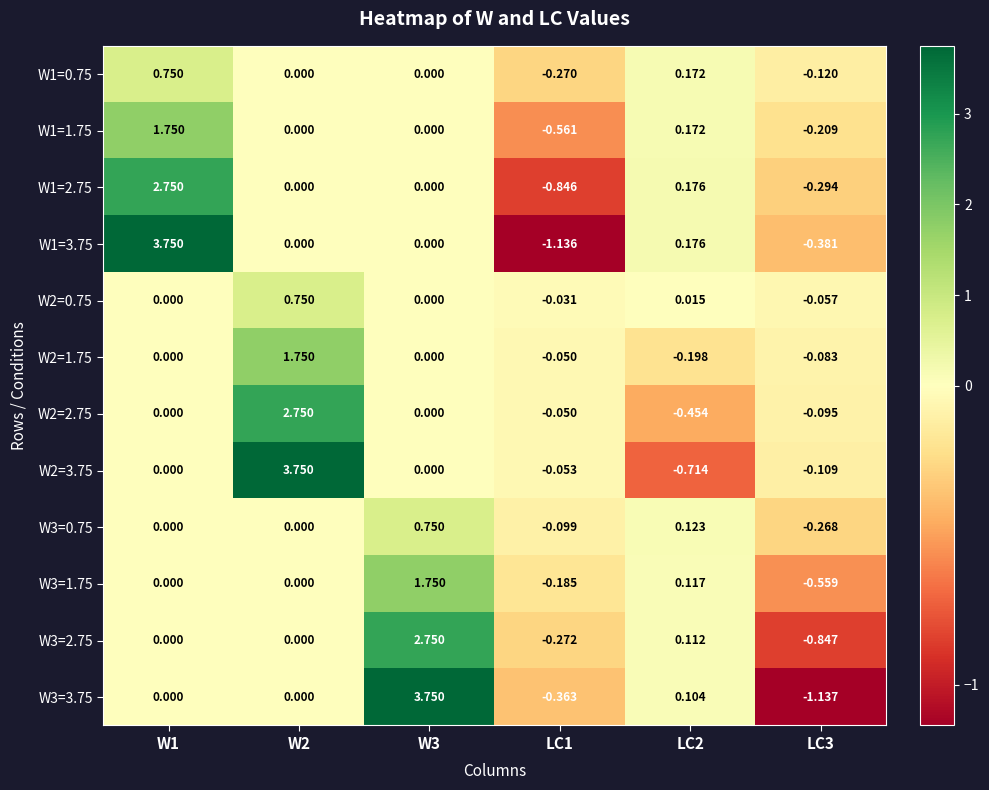

Is the value of W3=3.75 at LC3 greater than the value of W3=0.75 at W3?

No